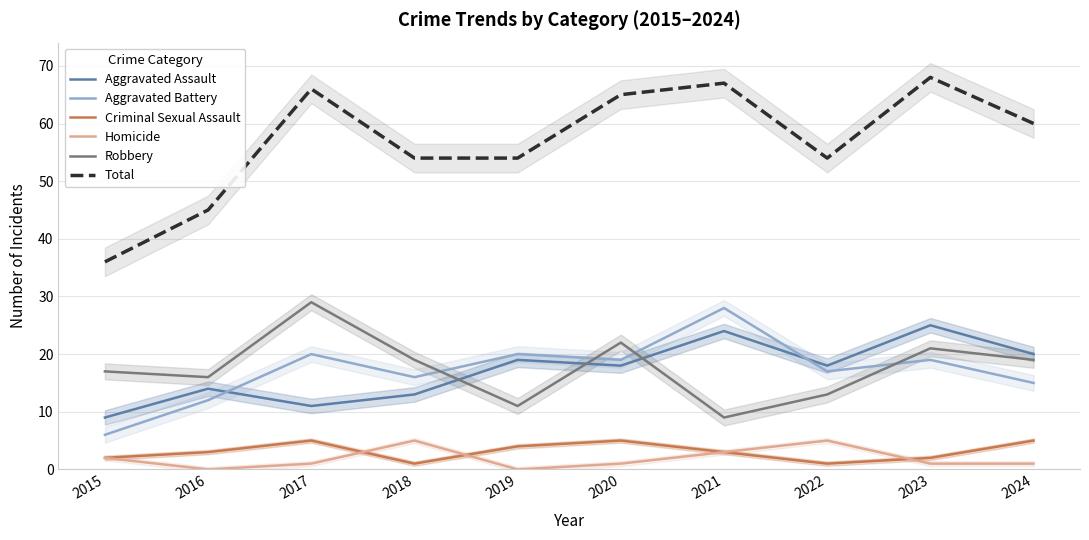

How many categories are shown in the chart?

10